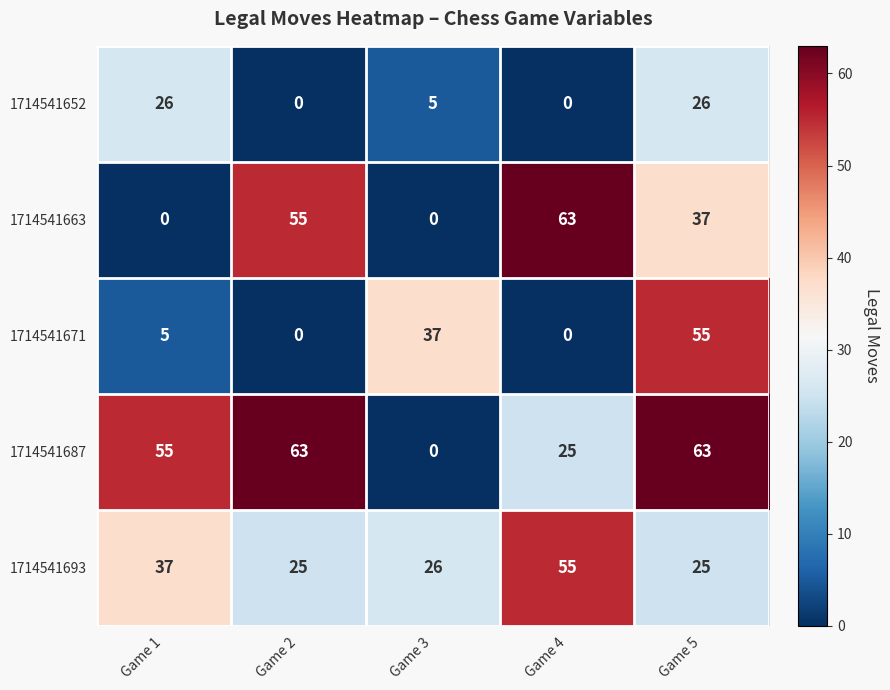

Is it true that 1714541652 equals 0 at Game 4?

True